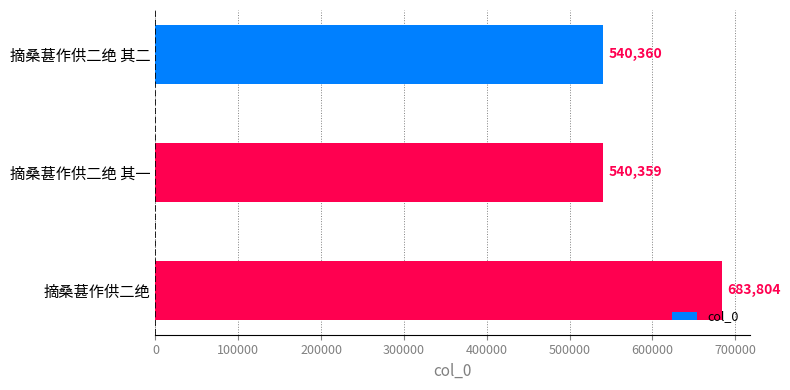

The chart shows a value of 683804 at 摘桑葚作供二绝. True or false?

True